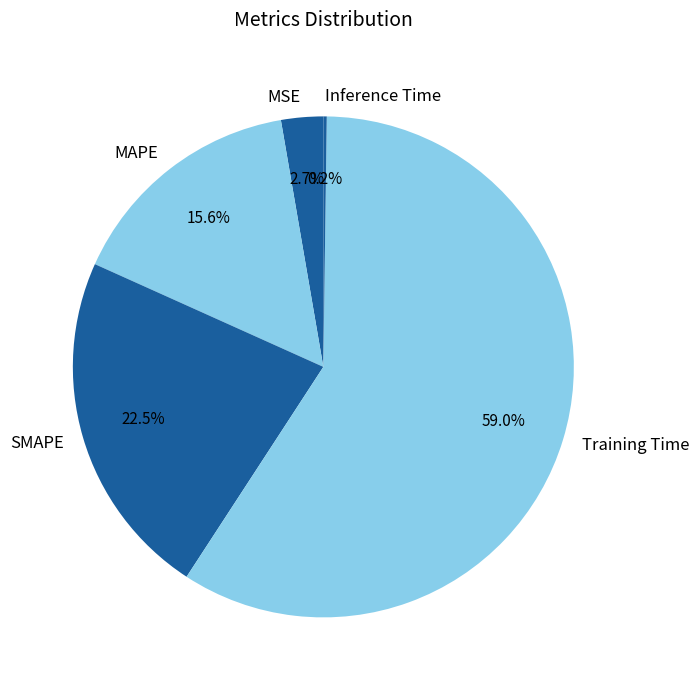

Does Training Time account for over 50% of the chart?

Yes